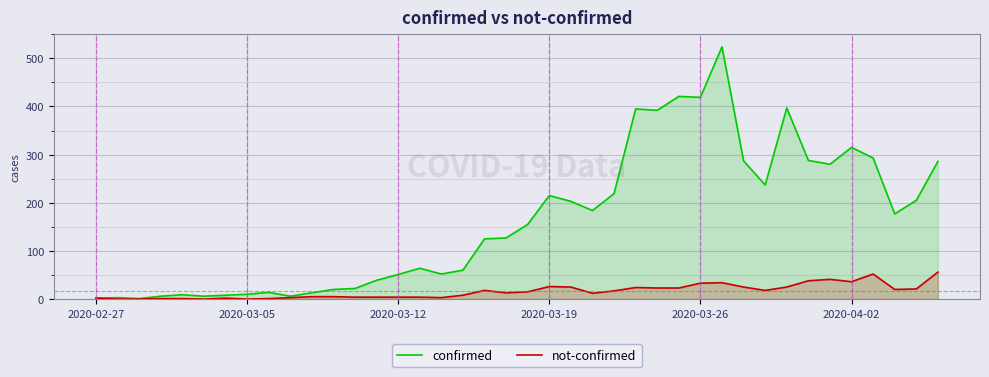

What is the total value across all series at 2020-03-05?

10